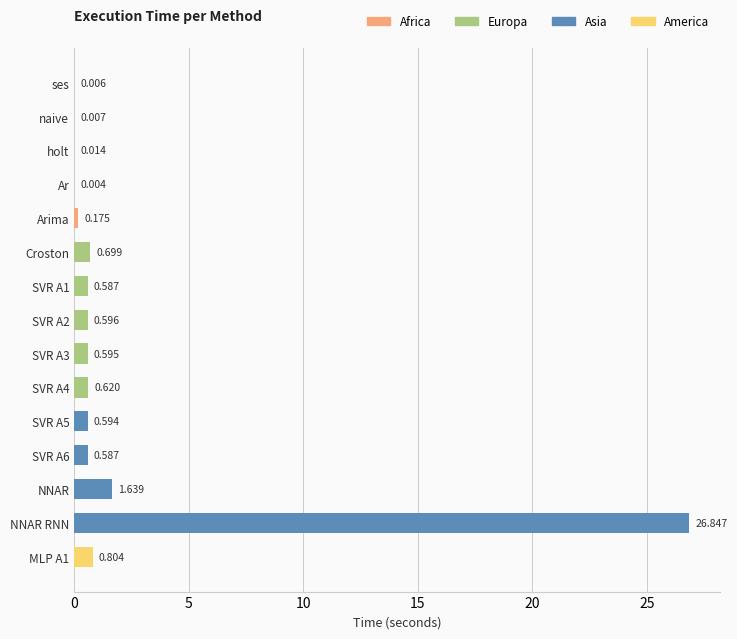

Count the number of categories in the chart.

15